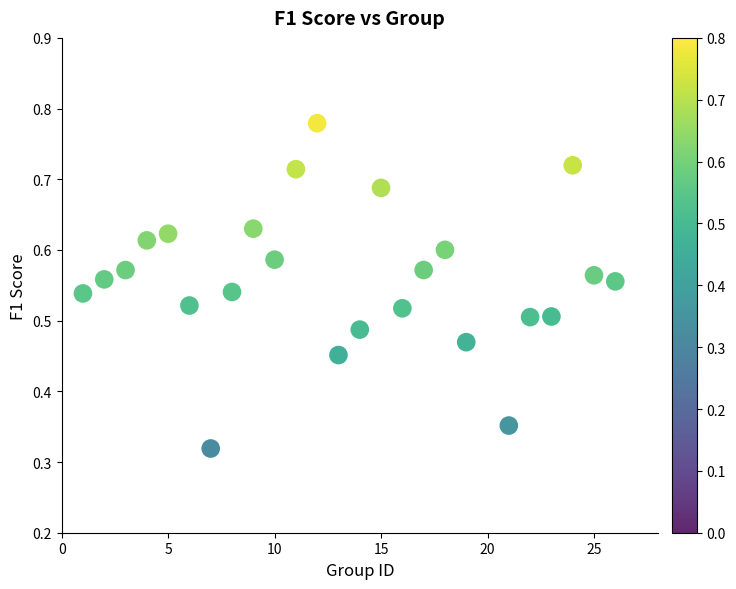

What is the range of X values (max minus min)?

25.0